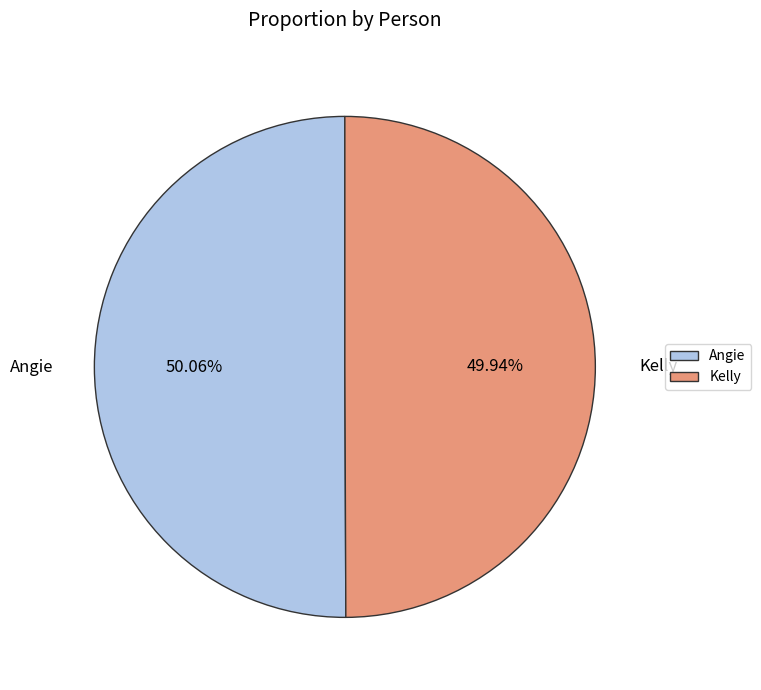

Do Angie and Kelly together represent more than half of the pie?

Yes